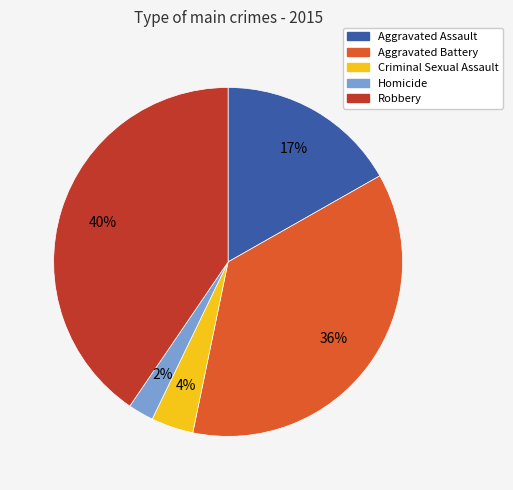

The Aggravated Assault slice represents 17% of the pie. True or false?

True